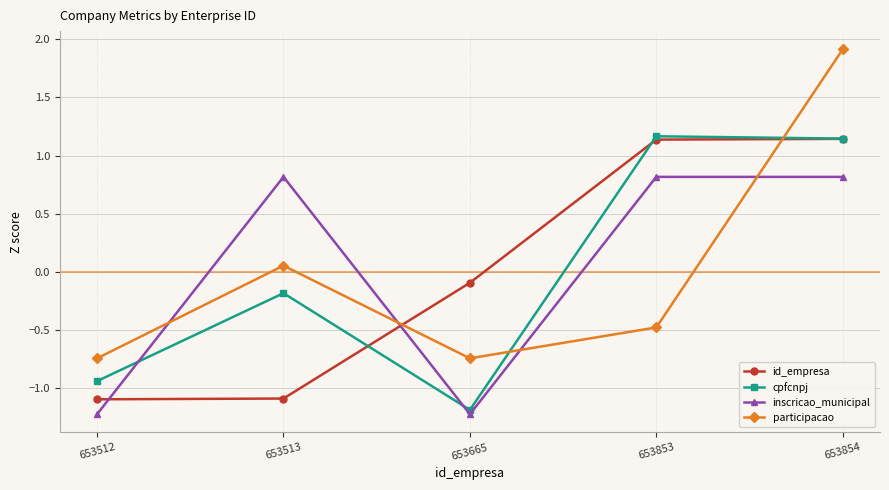

At which label does cpfcnpj first exceed 0?

653853